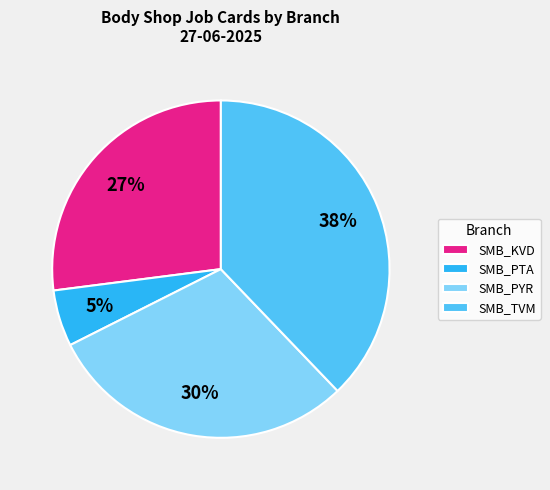

Is there any slice that represents more than half of the pie?

No